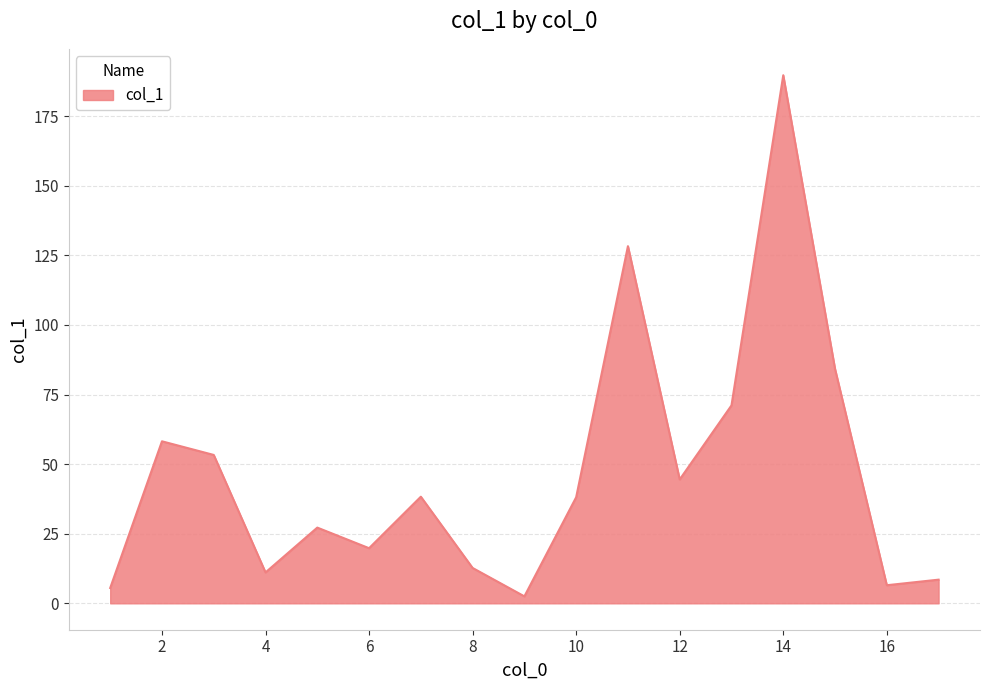

How many values are below 38?

8